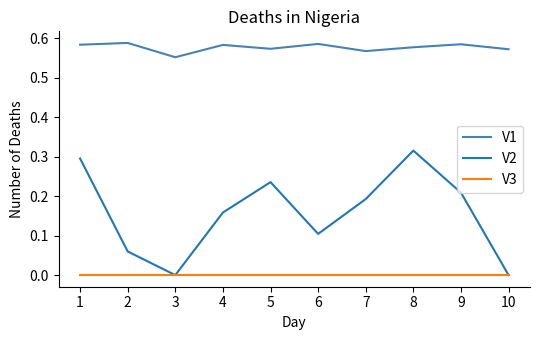

Which series has the widest spread of values?

V2